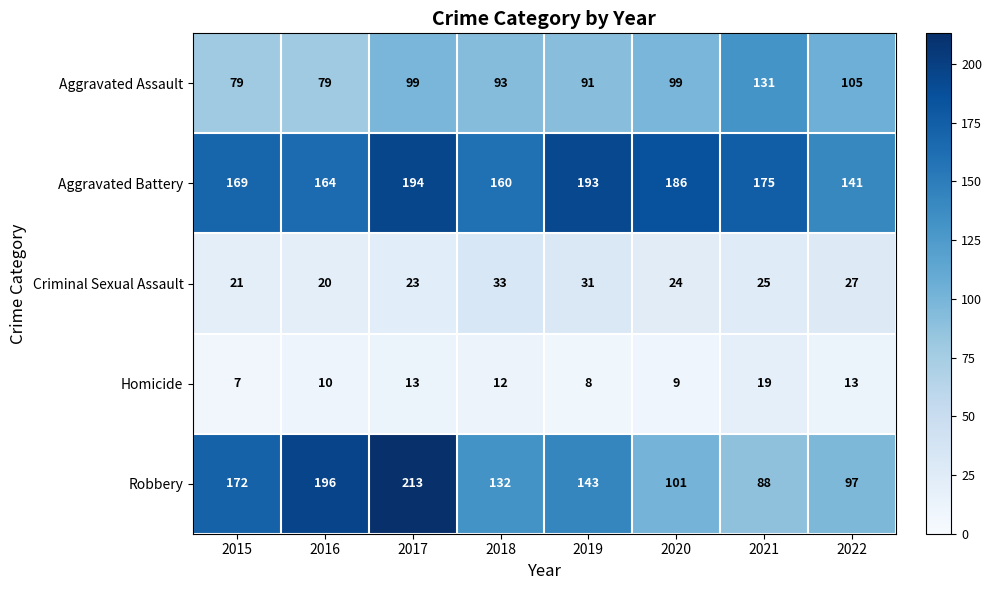

True or false: Aggravated Assault has a value of 166 at 2017.

False